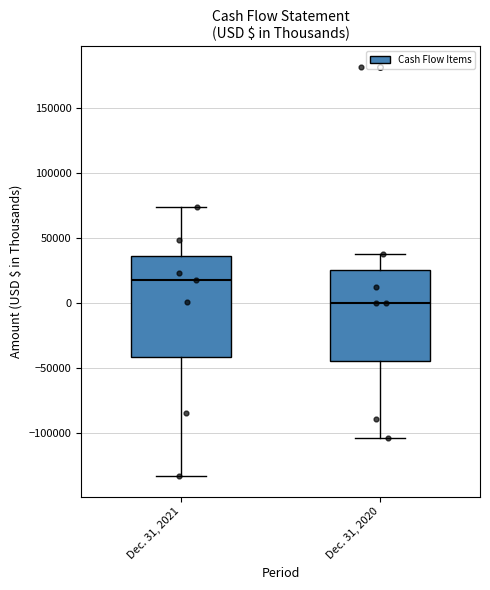

Which box has the lowest median line?

Dec. 31, 2020